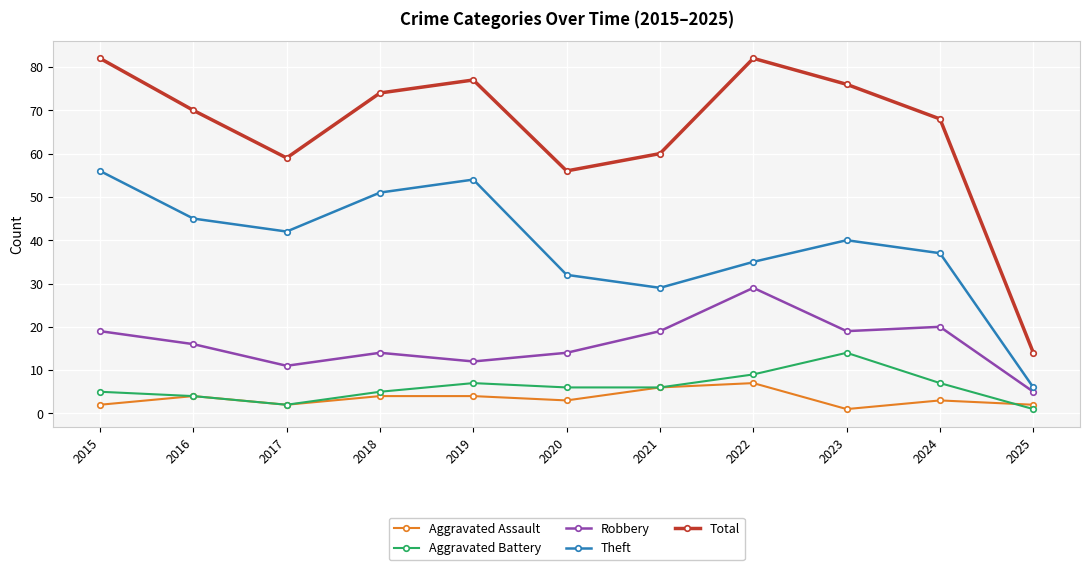

True or false: Theft has a value of 58 at 2023.

False